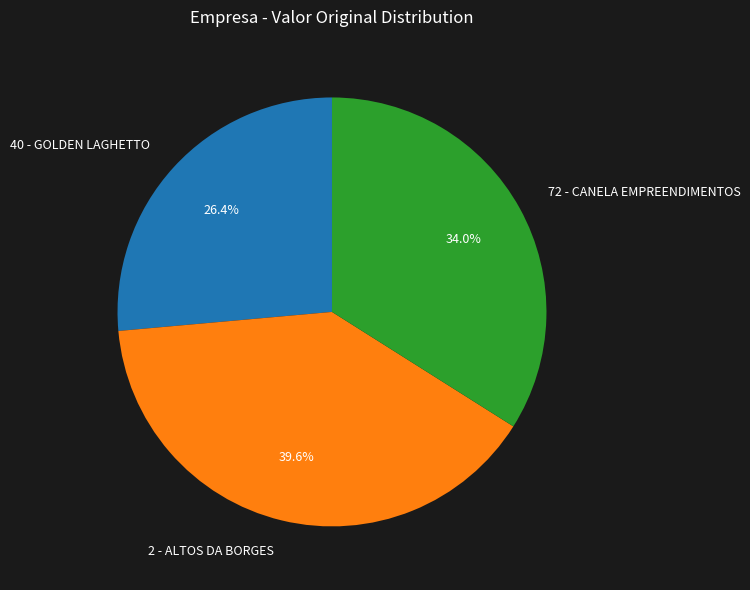

Between 40 - GOLDEN LAGHETTO and 72 - CANELA EMPREENDIMENTOS, which is larger?

72 - CANELA EMPREENDIMENTOS